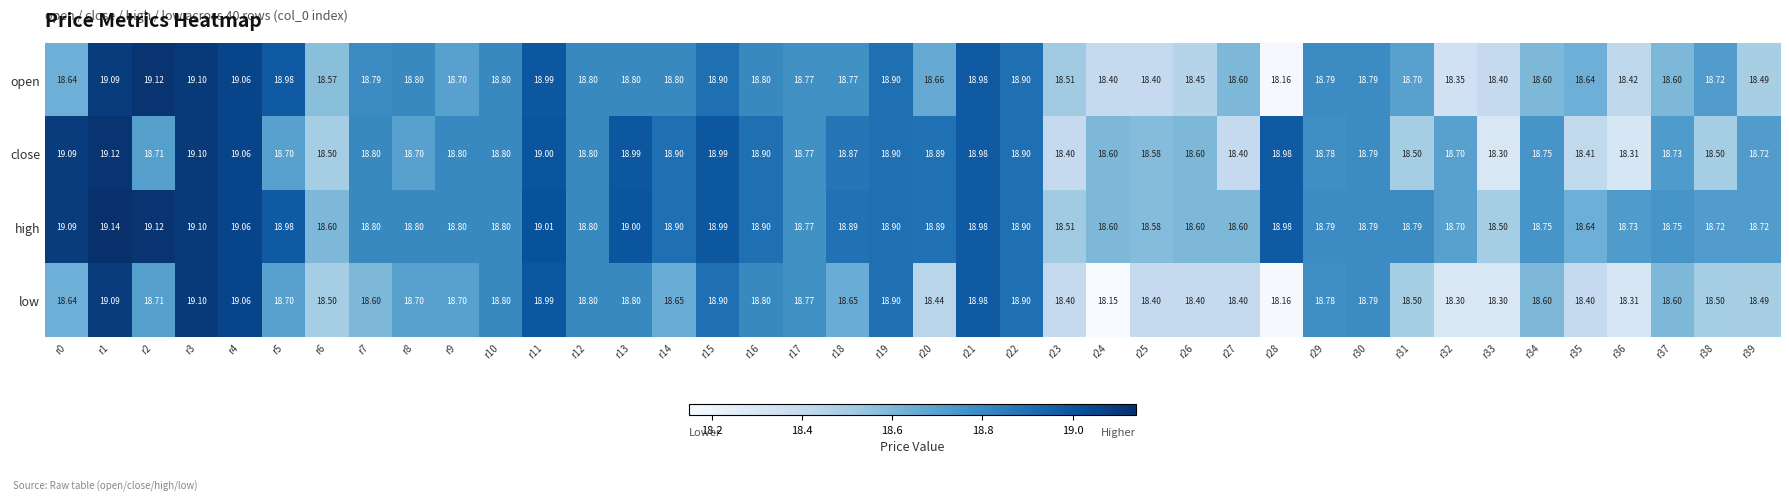

Which series has the largest total across all categories?

high